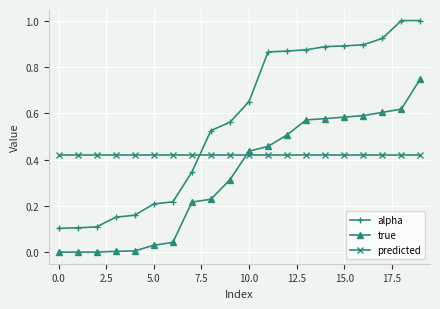

What is the sum of all alpha values?

11.3